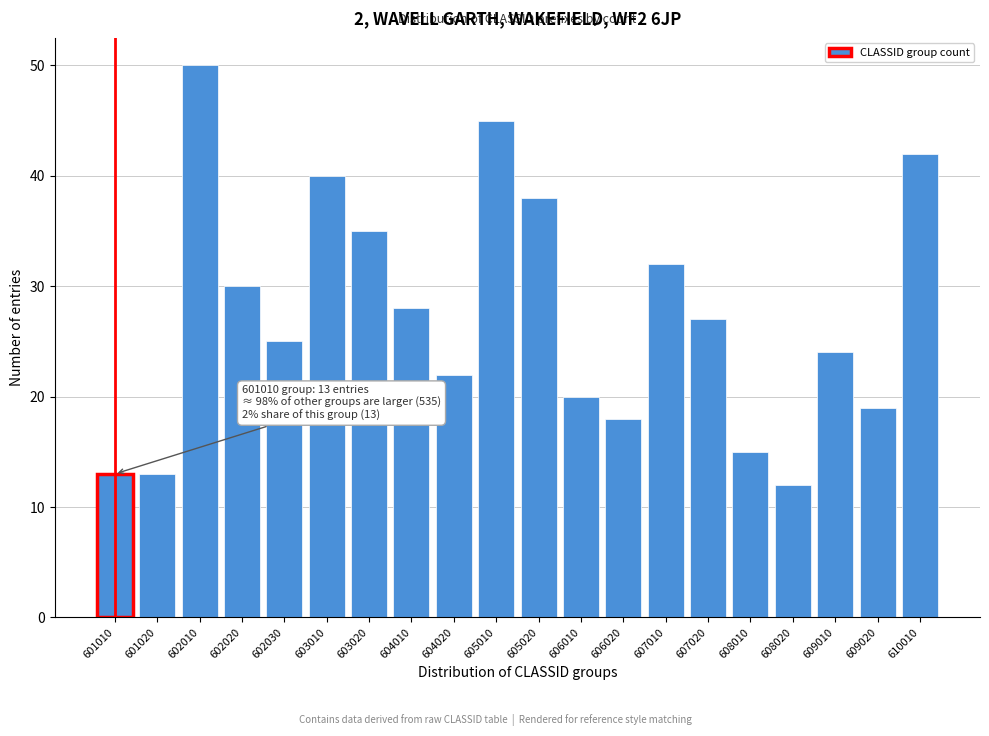

Reading right to left, list all the values displayed in this chart.

42	19	24	12	15	27	32	18	20	38	45	22	28	35	40	25	30	50	13	13